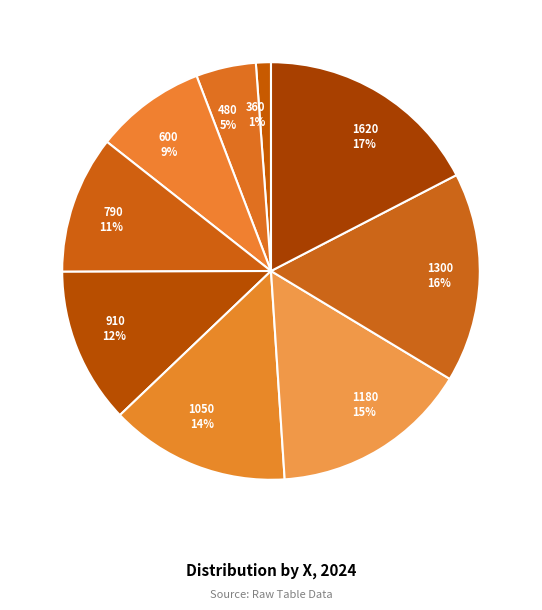

How many segments does this pie chart have?

9